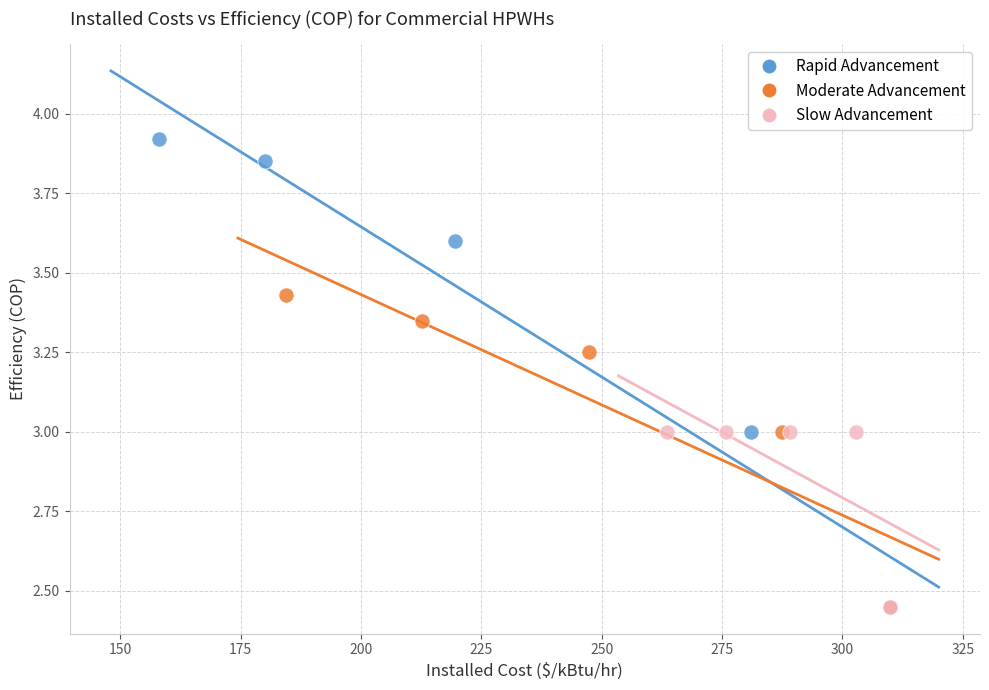

Which series contains the highest Y value?

Rapid Advancement